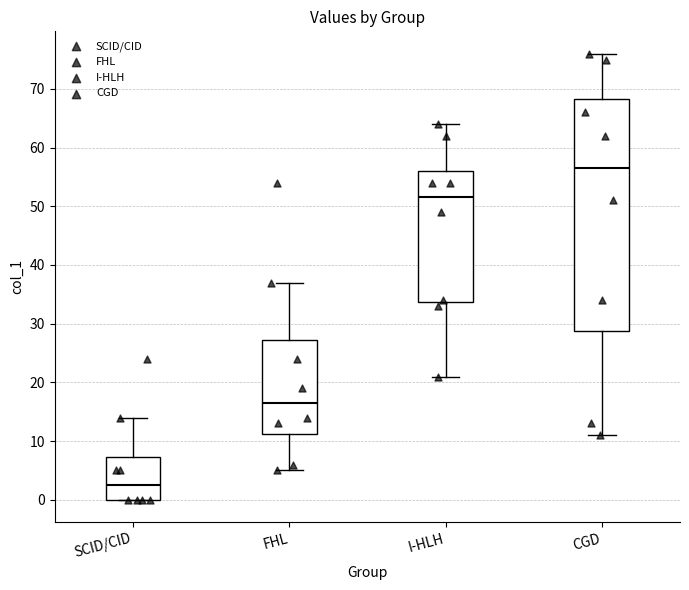

Comparing the boxes themselves (not the whiskers), which one is the tallest?

CGD